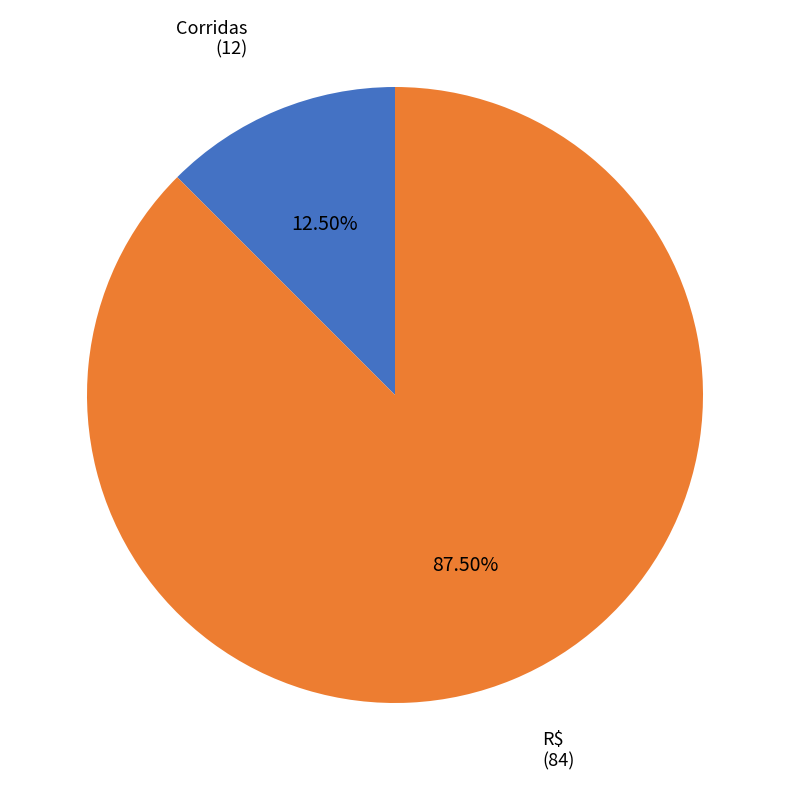

What is the majority slice?

R$